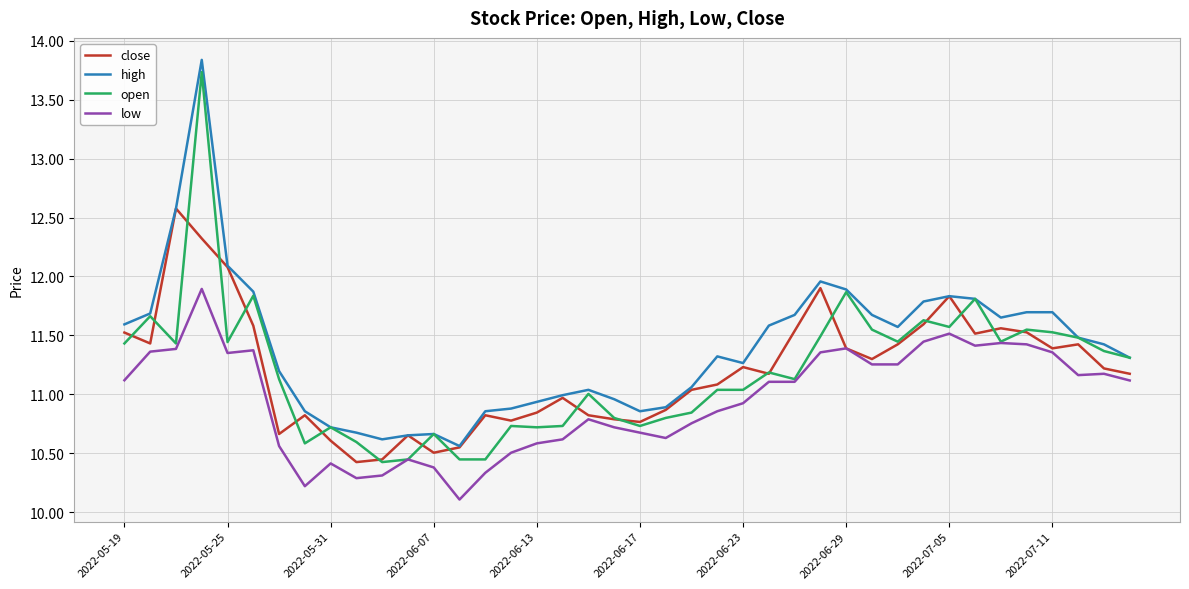

True or false: high and low intersect in this chart.

False